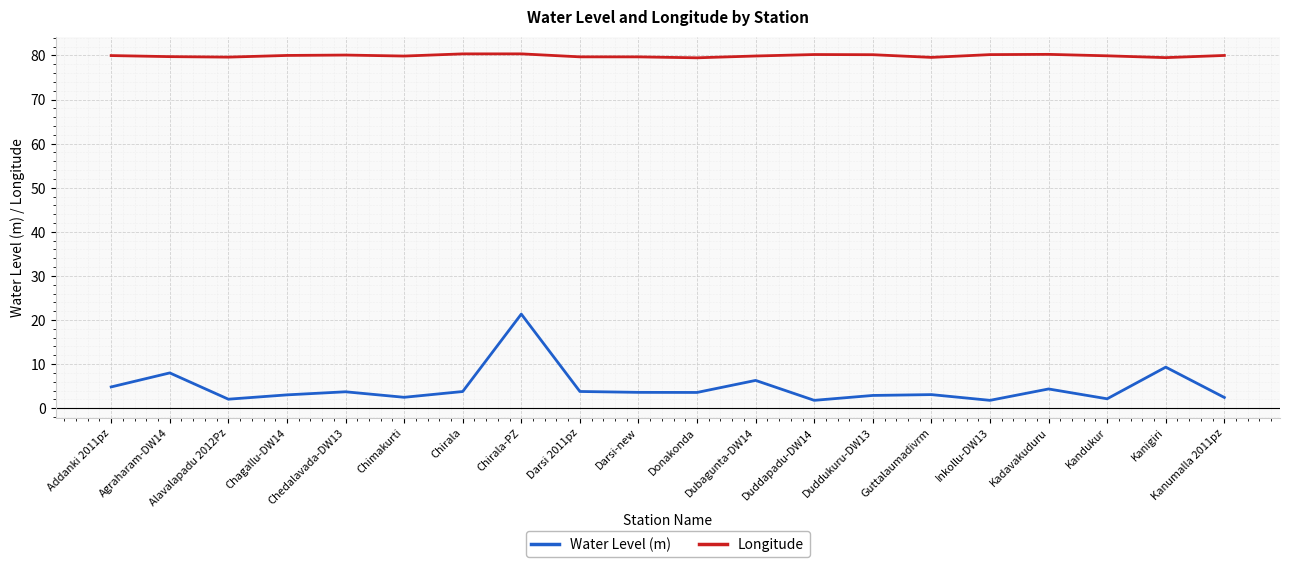

How many distinct data groups are displayed?

2